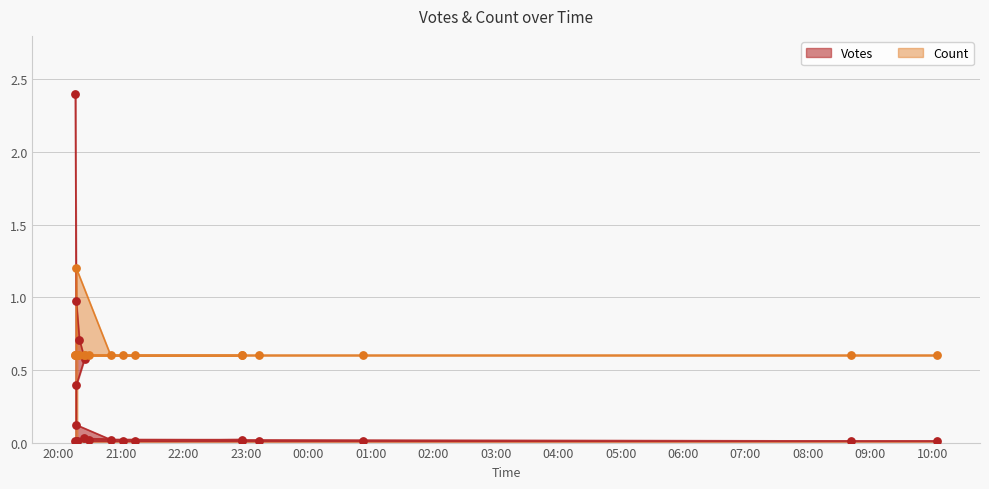

Which series contains the highest Y value?

Votes